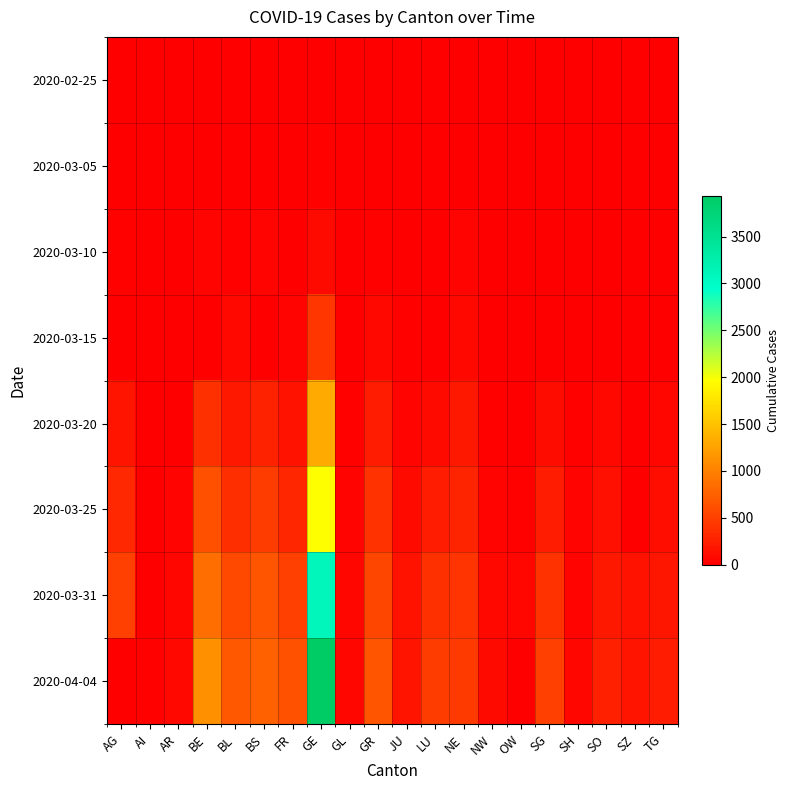

Which series changed the most between JU and LU?

2020-04-04